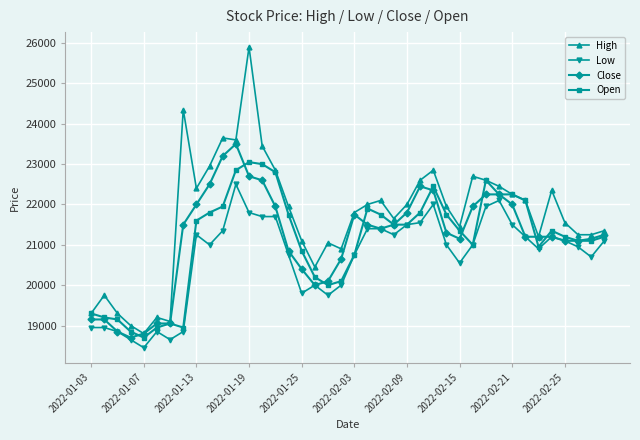

What is the maximum value for Open?

23050